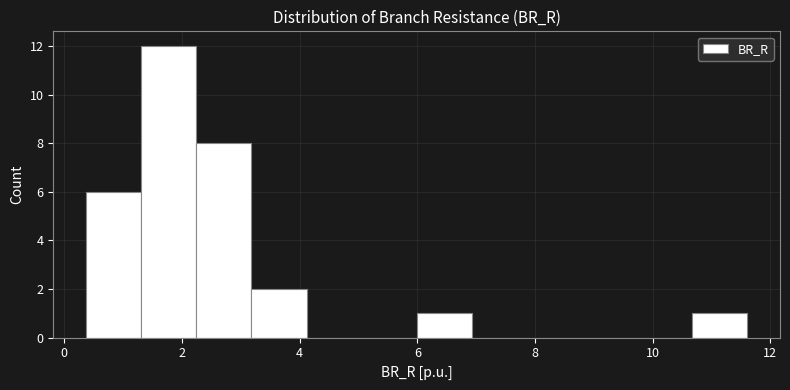

Reading left to right, transcribe this chart: for each bar, give the range it covers on the x-axis and its height. Neither the bar edges nor the heights are printed on the chart, so give them approximately, as read against the axes.

0.4 to 1.4: 6
1.4 to 2.2: 12
2.2 to 3.2: 8
3.2 to 4.2: 2
4.2 to 5.0: 0
5.0 to 6.0: 0
6.0 to 7.0: 1
7.0 to 7.8: 0
7.8 to 8.8: 0
8.8 to 9.8: 0
9.8 to 10.6: 0
10.6 to 11.6: 1